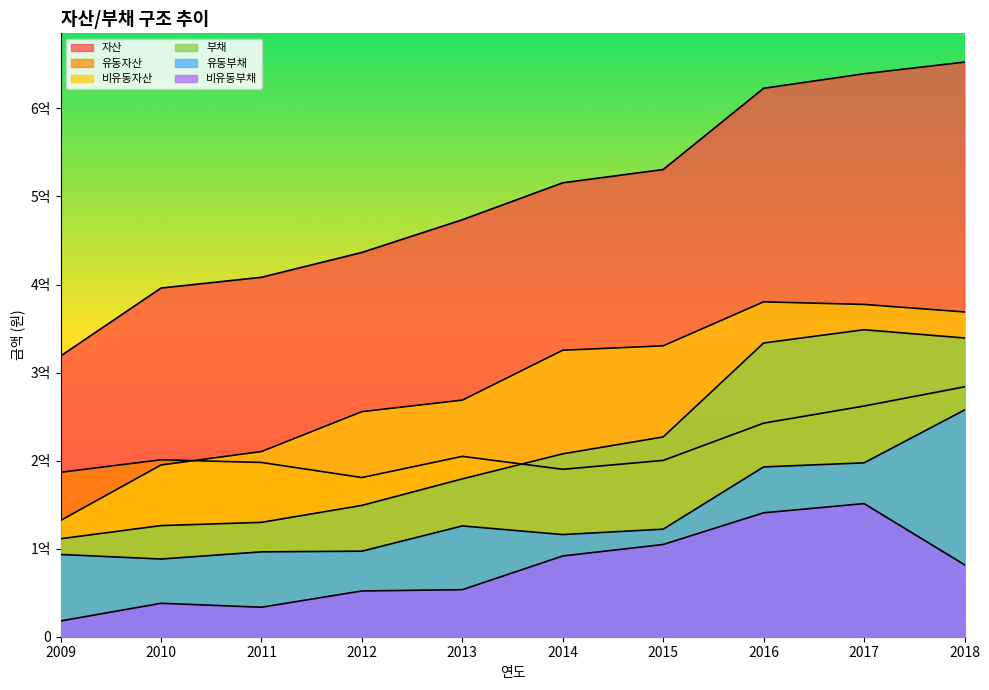

The value of 자산 at 2013 is 187897031. True or false?

False